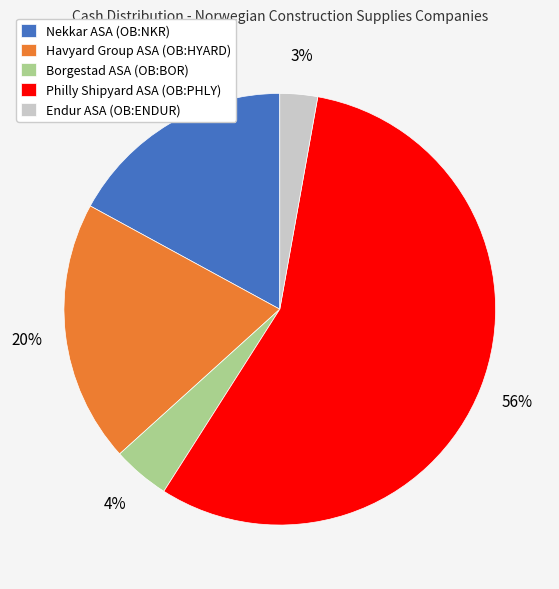

Rank the categories by value from lowest to highest.

Endur ASA (OB:ENDUR), Borgestad ASA (OB:BOR), Nekkar ASA (OB:NKR), Havyard Group ASA (OB:HYARD), Philly Shipyard ASA (OB:PHLY)